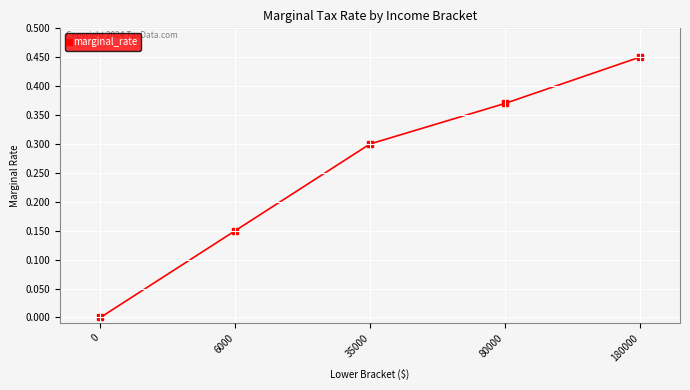

Is it true that the value at 80000 is 0.6?

False